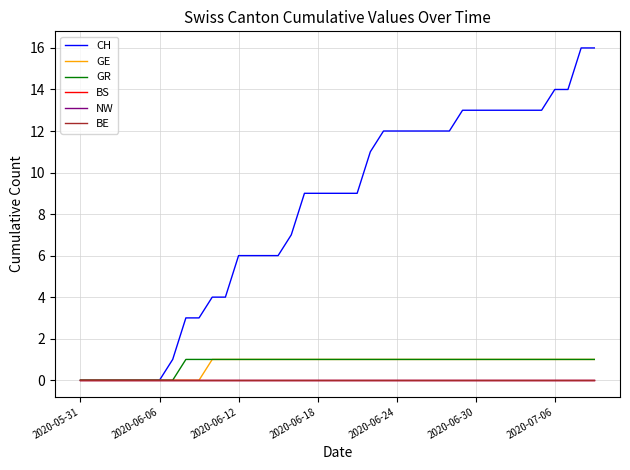

At which category does the chart reach its minimum across all series?

2020-05-31